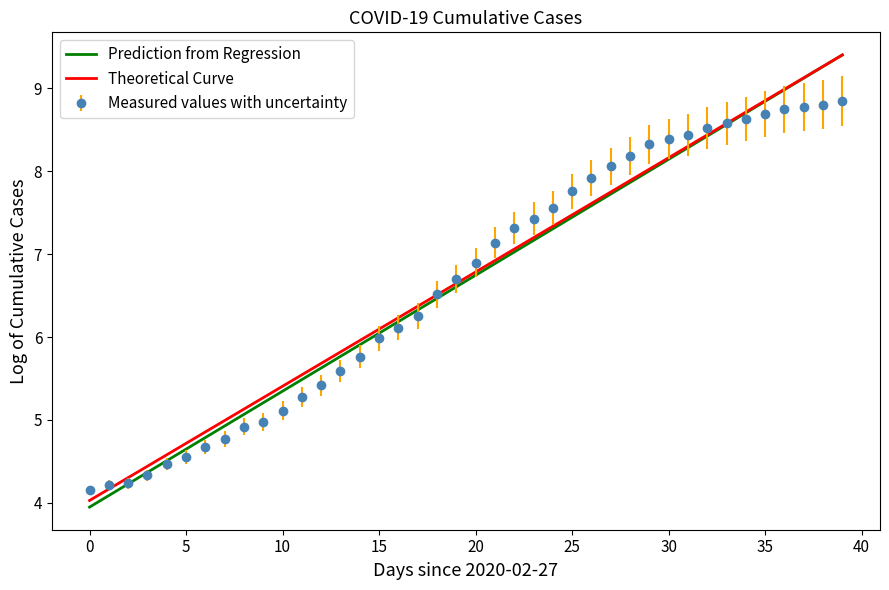

What is the minimum value shown in the chart?

3.9